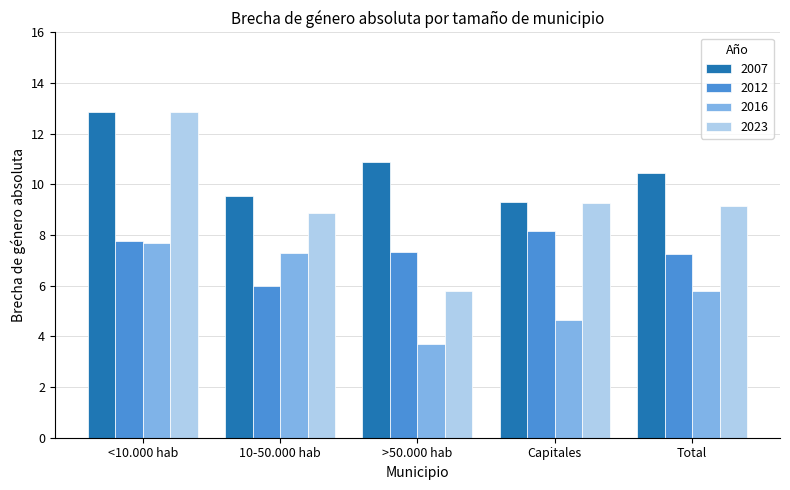

What is the average value of the 2016 series?

5.8